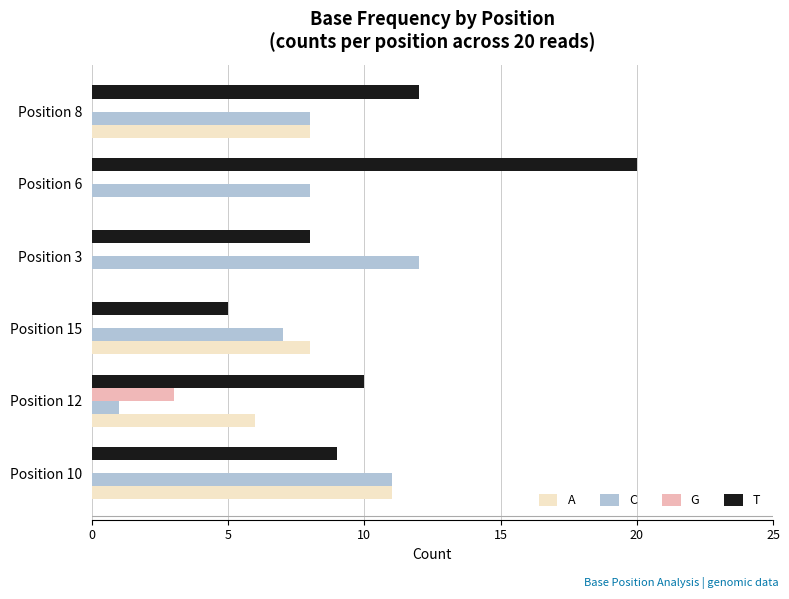

Which series has the largest total across all categories?

T